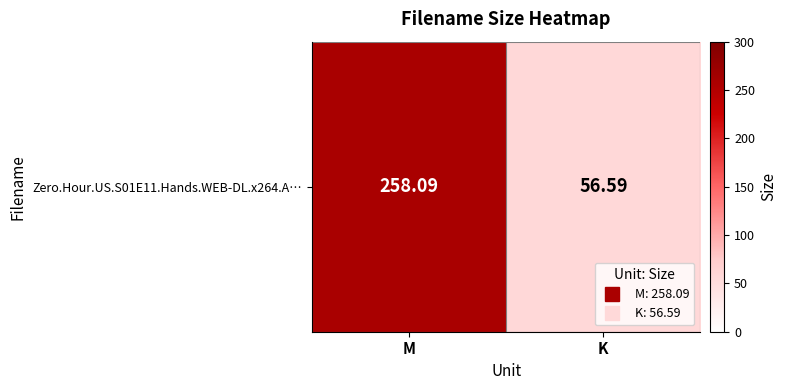

How many categories are shown in the chart?

2